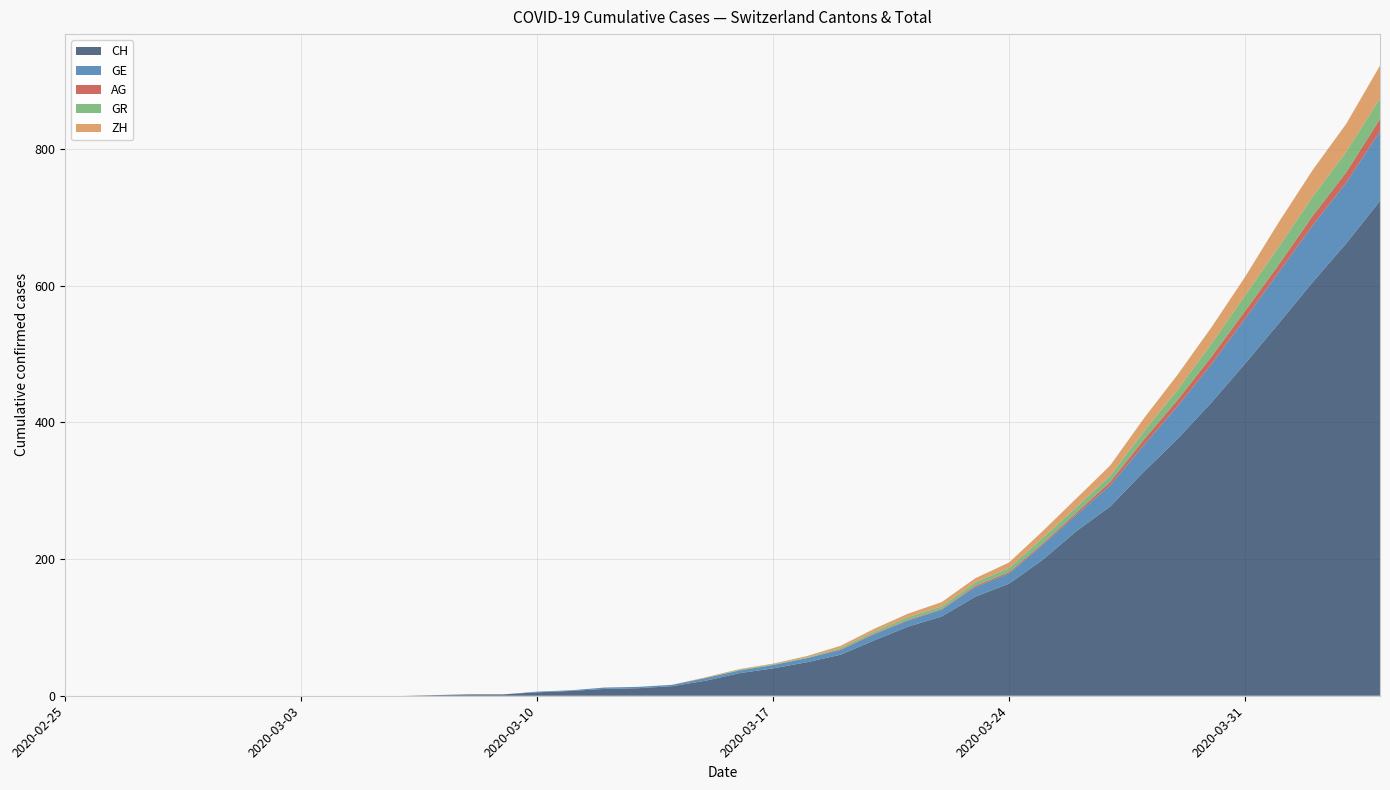

Reading left to right, extract all data points from this chart.

CH: 0	0	0	0	0	0	0	0	0	0	0	1	2	2	5	7	10	11	14	22	33	40	49	60	81	101	116	145	164	199	241	277	328	376	429	486	545	605	662	724
GE: 0	0	0	0	0	0	0	0	0	0	0	0	0	0	1	1	2	2	2	4	4	5	6	7	9	9	10	14	15	22	24	31	39	48	56	66	75	83	89	102
AG: 0	0	0	0	0	0	0	0	0	0	0	0	0	0	0	0	0	0	0	0	0	0	0	1	1	1	1	2	2	2	3	5	8	9	11	11	11	14	15	18
GR: 0	0	0	0	0	0	0	0	0	0	0	0	0	0	0	0	0	0	0	0	1	1	1	2	3	4	4	5	6	8	8	9	12	15	19	23	26	28	30	30
ZH: 0	0	0	0	0	0	0	0	0	0	0	0	0	0	0	0	0	0	0	1	1	1	2	3	4	5	6	6	8	10	13	15	19	22	24	27	36	39	41	48